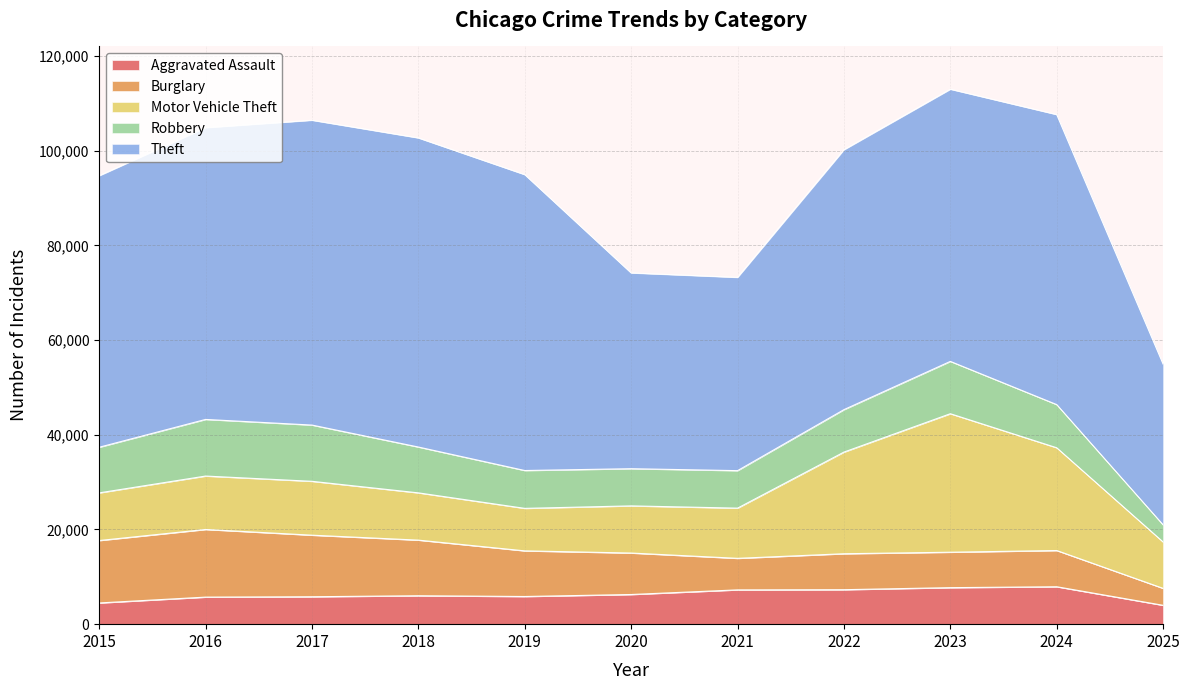

What is the sum of the Theft values at 2020 and 2016?

102974